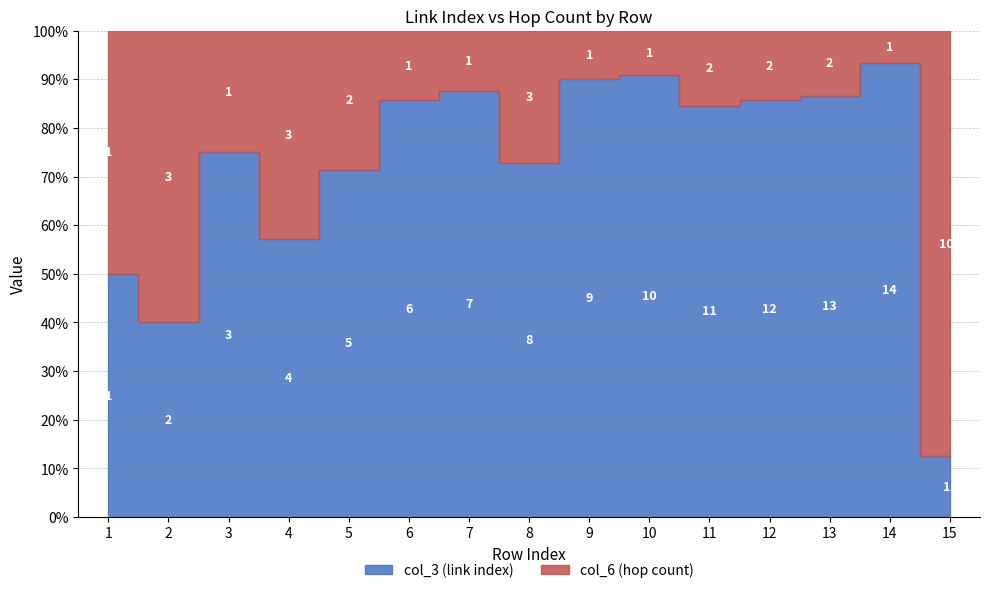

What is the maximum value for col_6 (hop count)?

105